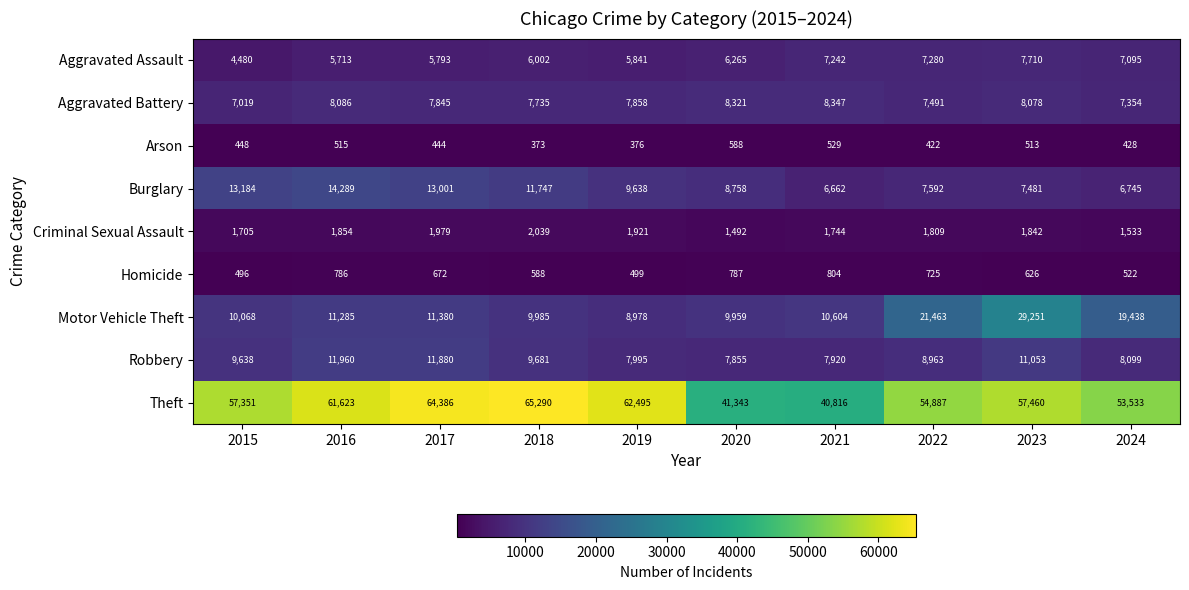

At which category is the sum across all series the highest?

2023